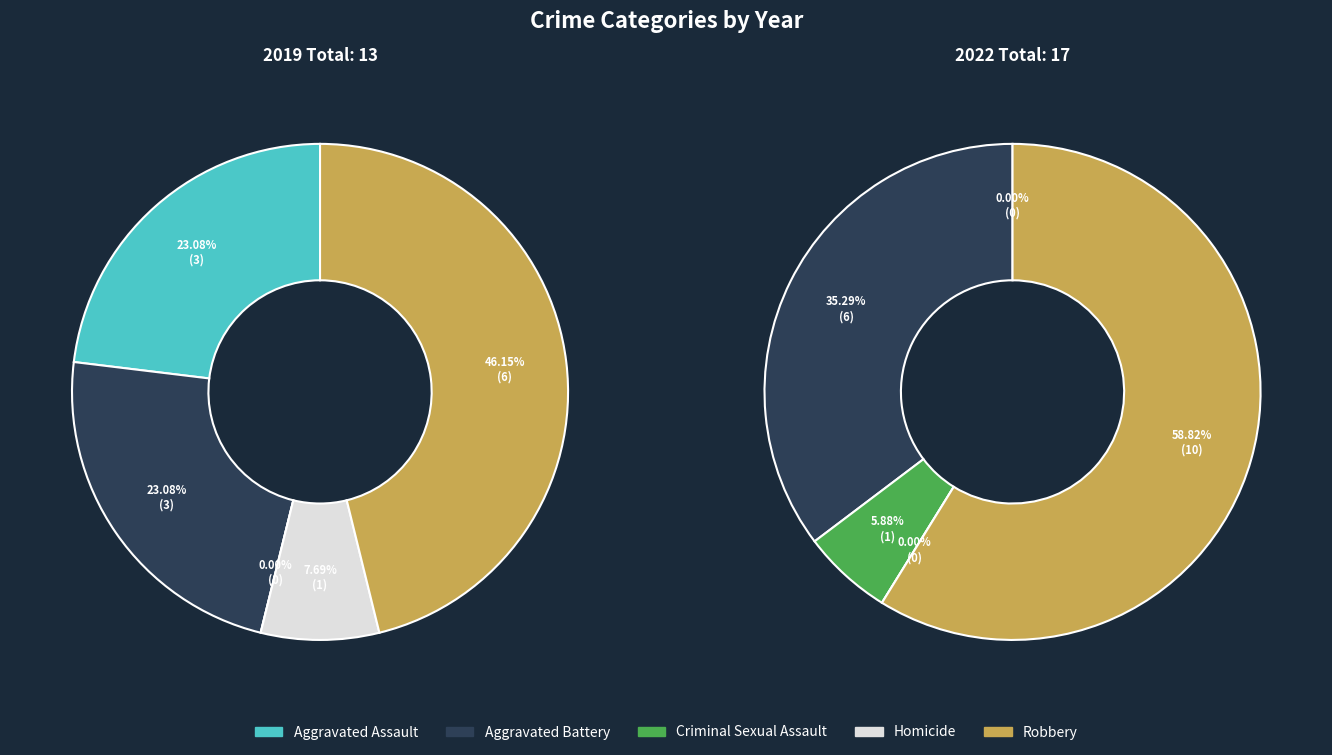

To the nearest percent, what portion does Robbery represent?

59%